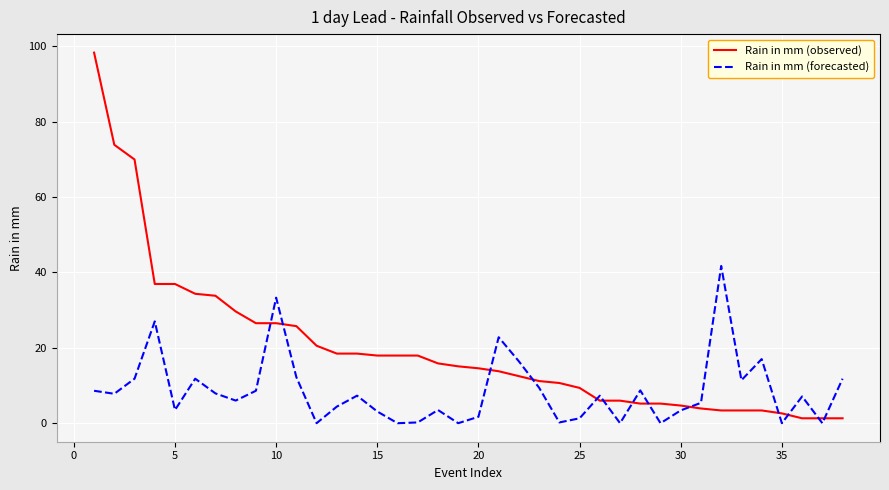

What is the greatest value displayed?

98.3